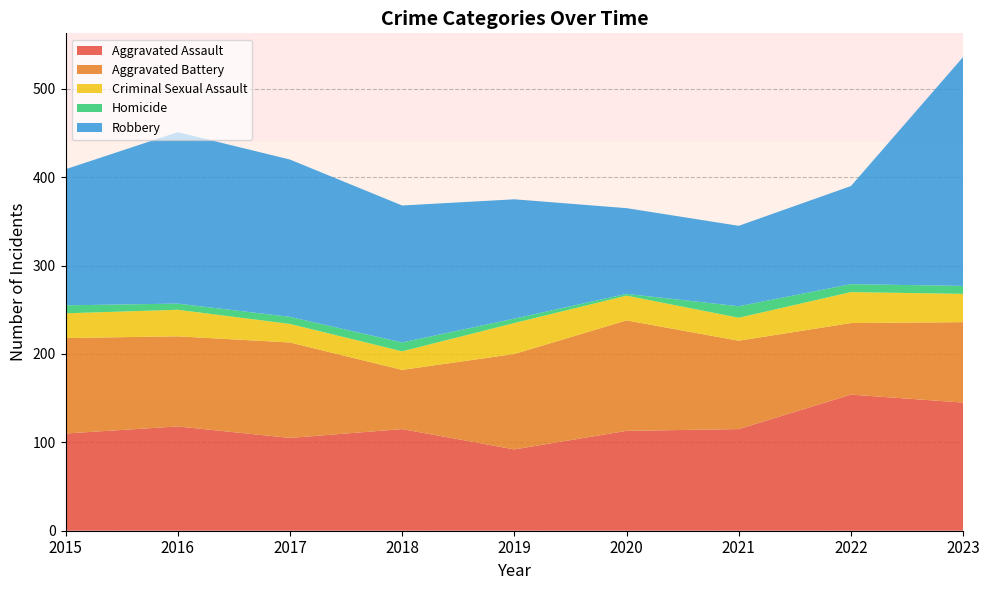

Reading left to right, transcribe all the data shown in this chart.

Aggravated Assault: 2015=110	2016=118	2017=105	2018=115	2019=92	2020=113	2021=115	2022=154	2023=145
Aggravated Battery: 2015=108	2016=102	2017=108	2018=67	2019=108	2020=125	2021=100	2022=81	2023=91
Criminal Sexual Assault: 2015=28	2016=30	2017=21	2018=21	2019=35	2020=28	2021=26	2022=35	2023=32
Homicide: 2015=9	2016=7	2017=8	2018=10	2019=5	2020=2	2021=13	2022=9	2023=9
Robbery: 2015=154	2016=194	2017=178	2018=155	2019=135	2020=97	2021=91	2022=111	2023=259